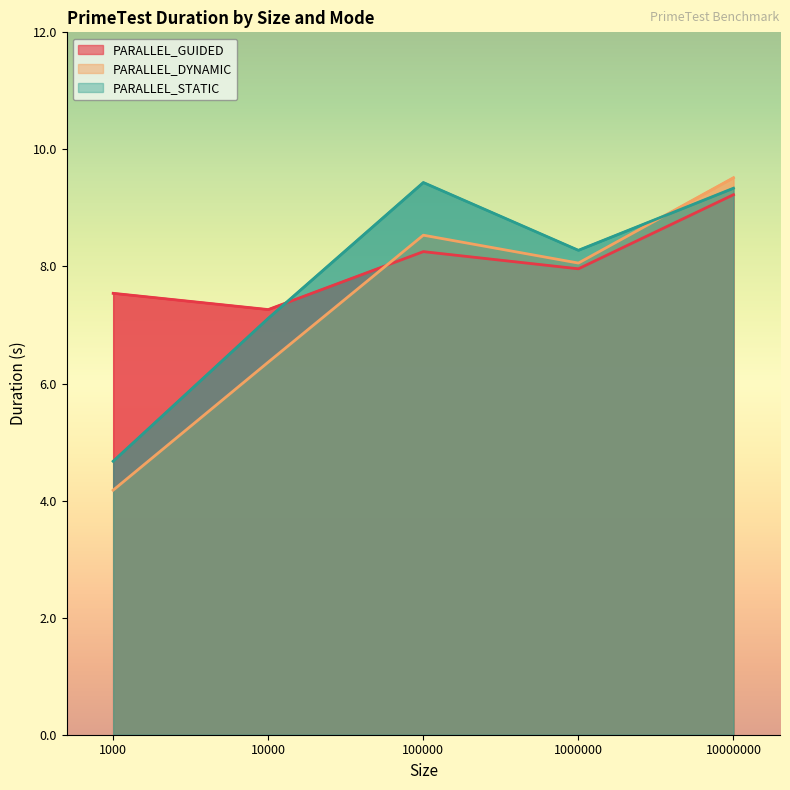

List the labels in order of PARALLEL_GUIDED value, largest first.

10000000, 100000, 1000000, 1000, 10000